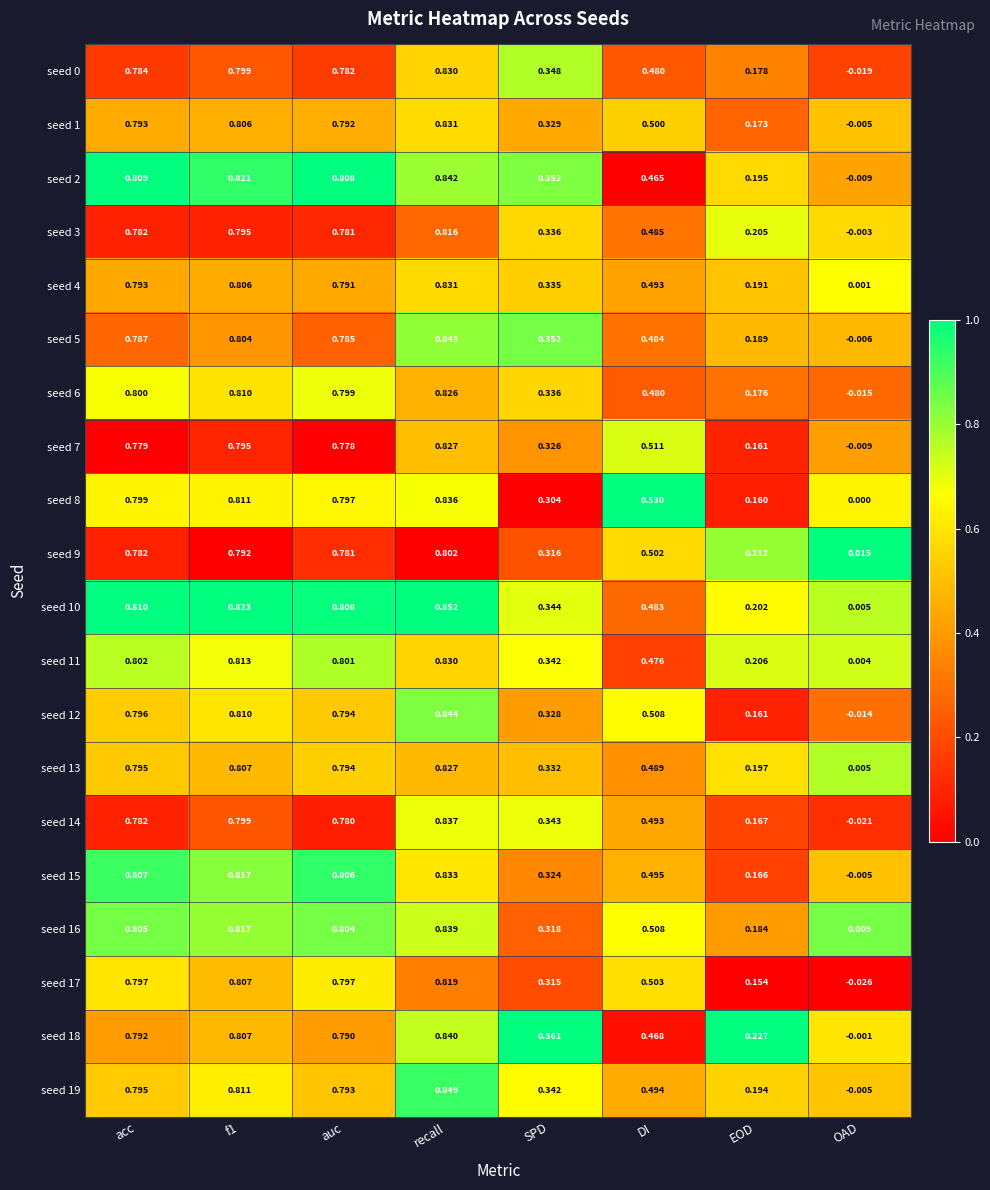

Where does the seed 7 series first go above 0?

acc